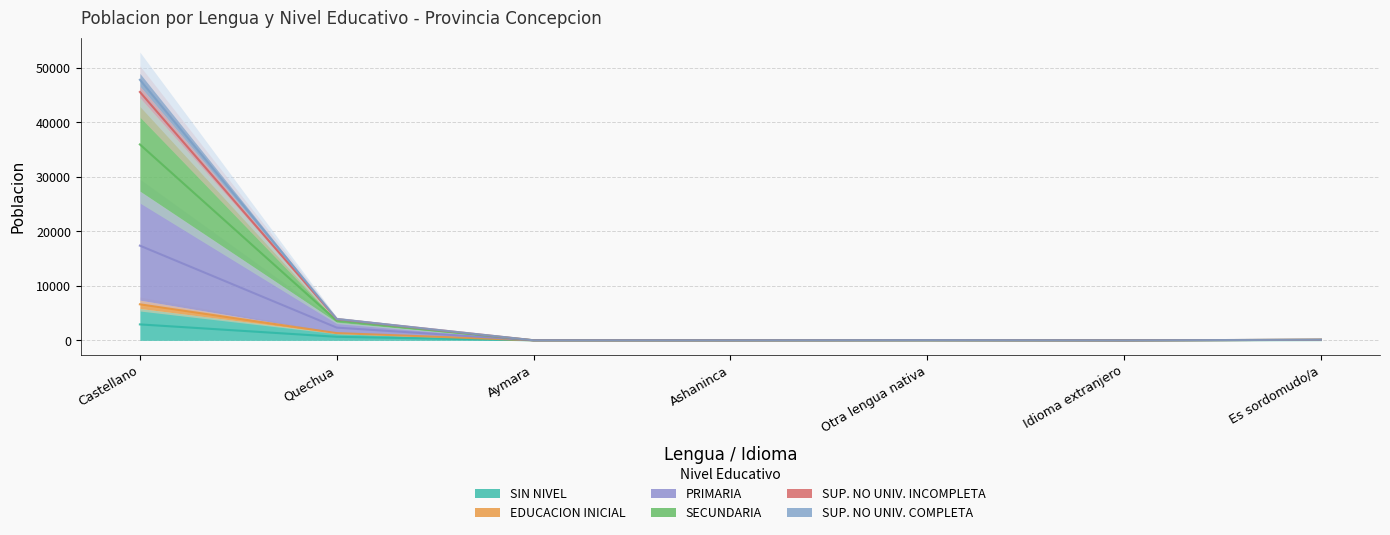

What is the sum of the PRIMARIA values at Quechua and Aymara?

3617.5